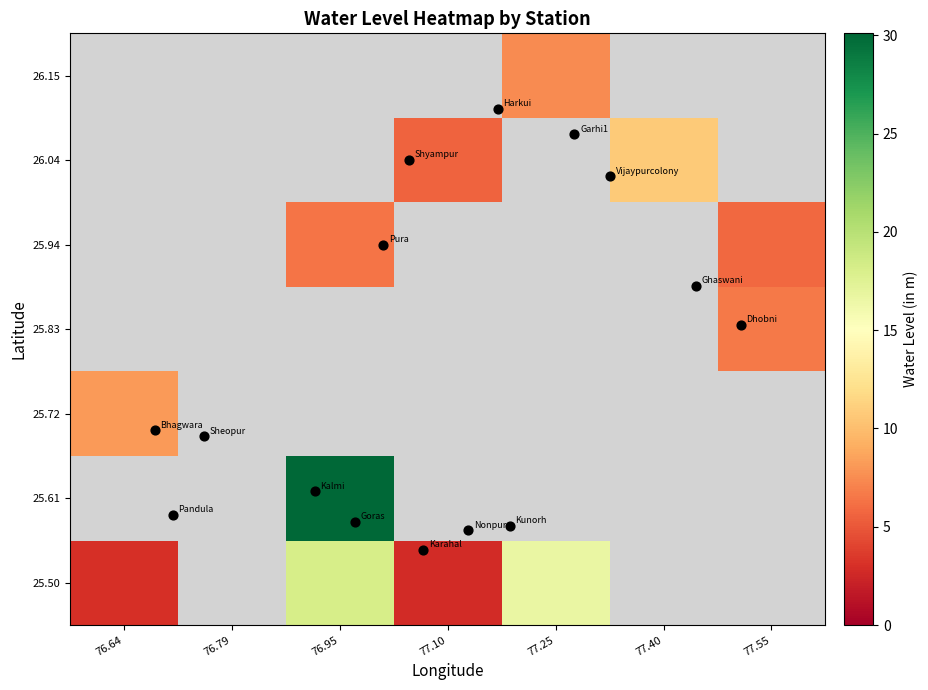

What is the minimum value shown in the chart?

2.8